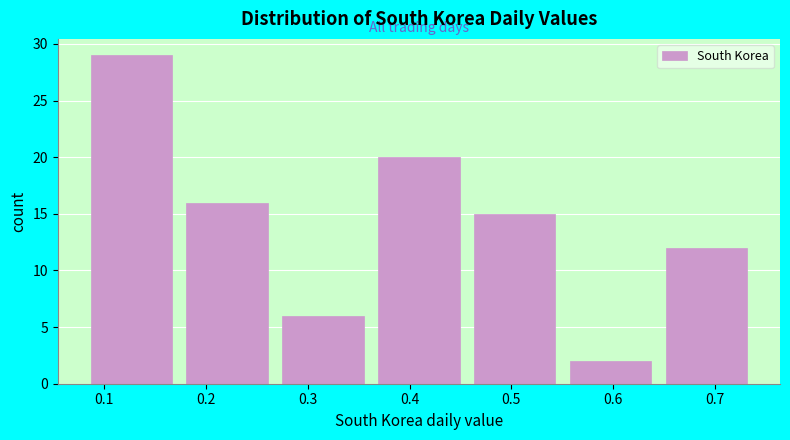

Over which range of the x-axis is the bar tallest?

0.08 to 0.17